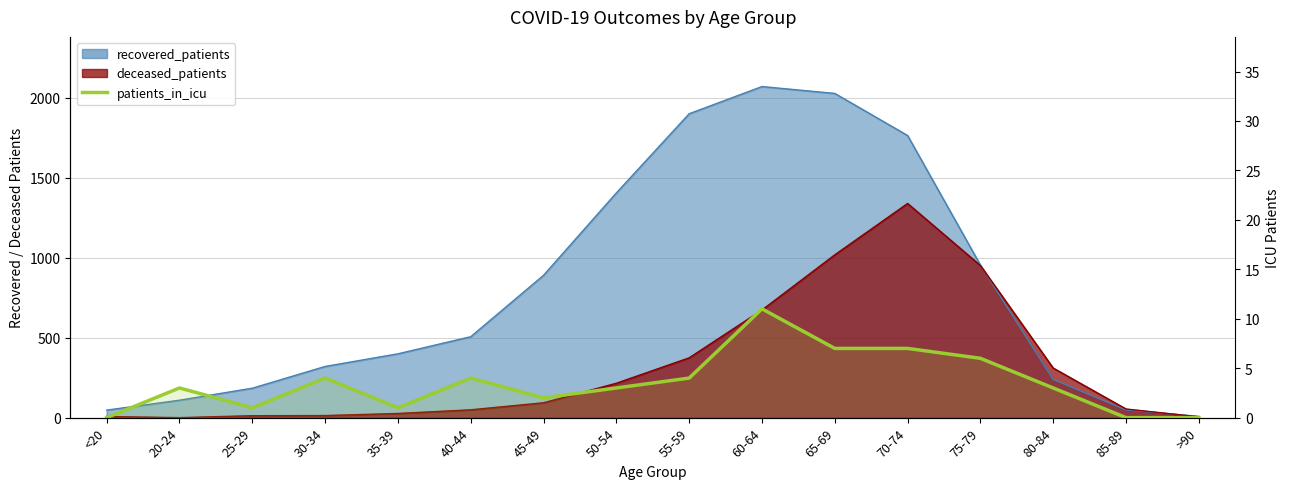

Between 60-64 and 85-89, which is larger?

60-64